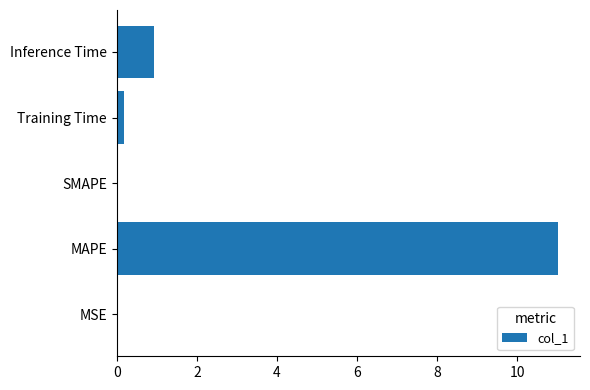

What is the sum of all values?

12.1